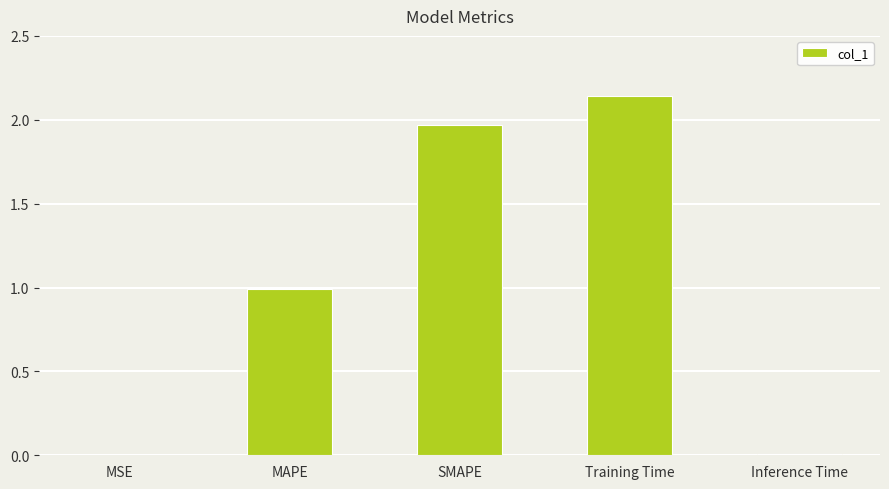

True or false: the data shows 1.4 at MAPE.

False